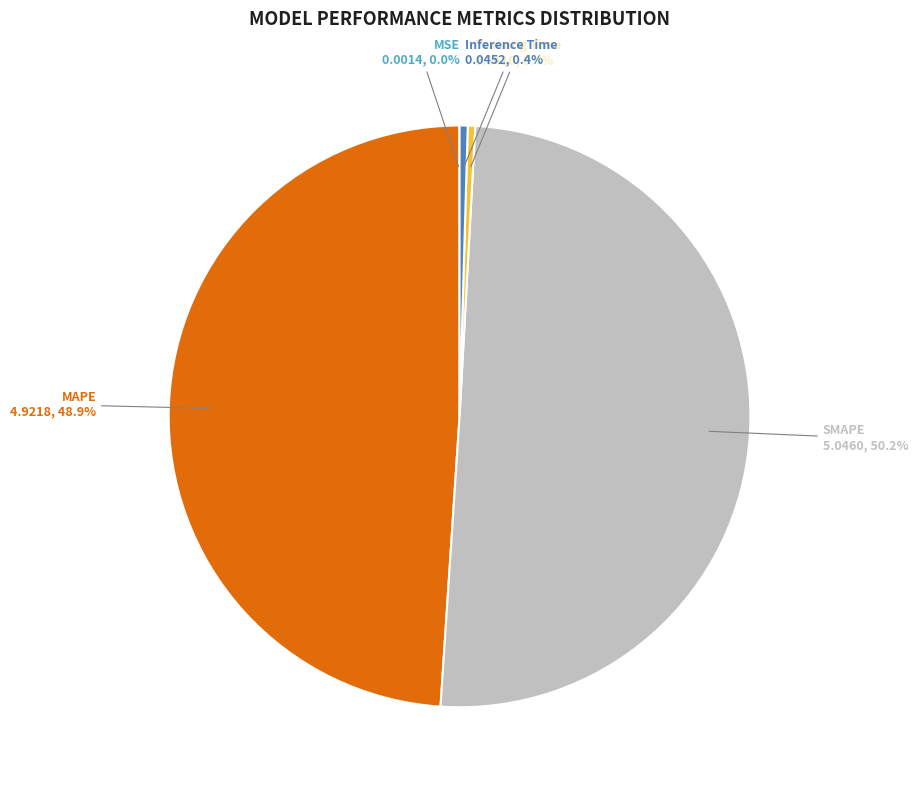

To the nearest percent, what is the average slice percentage?

20%